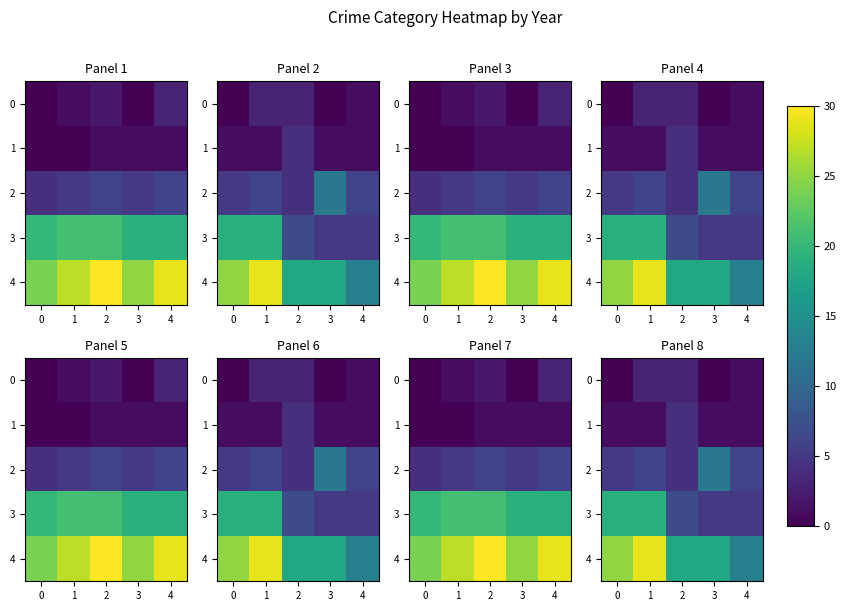

The value of 1 at 4 is 1. True or false?

True